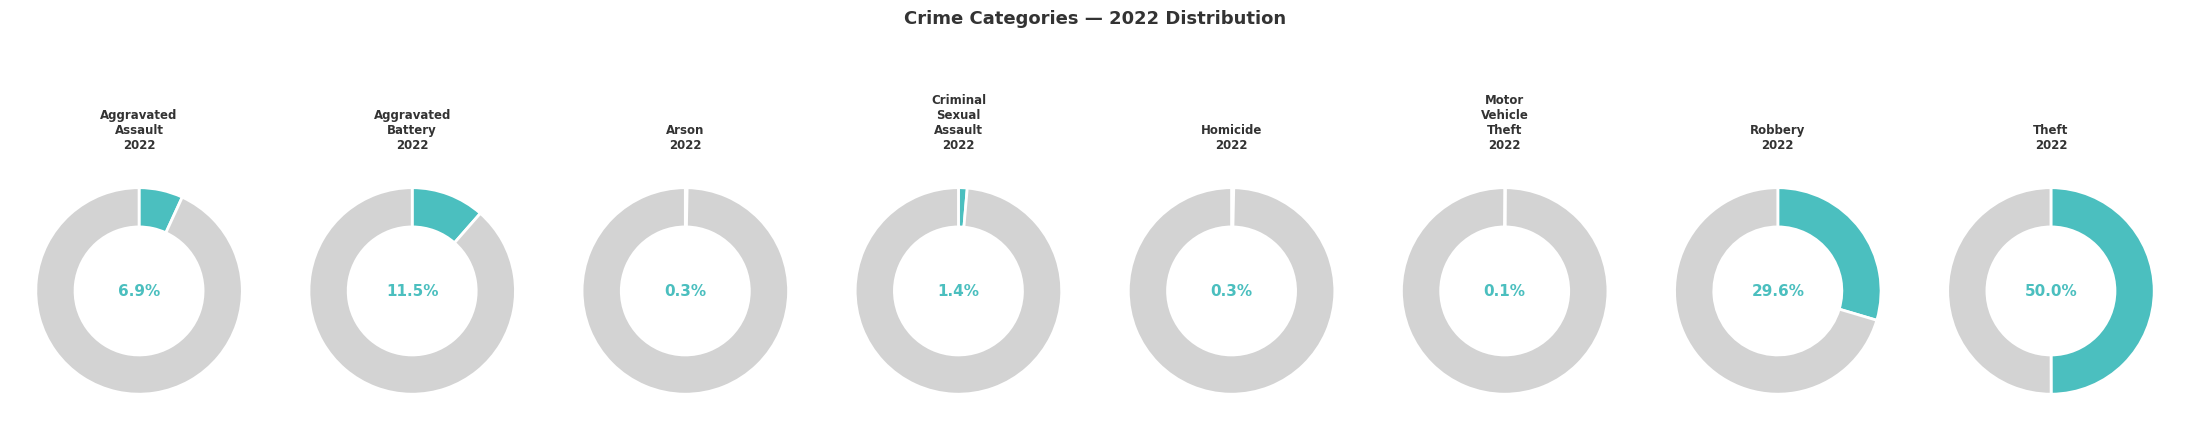

What is the ratio of the value at Aggravated Assault to the value at Aggravated Battery?

0.6